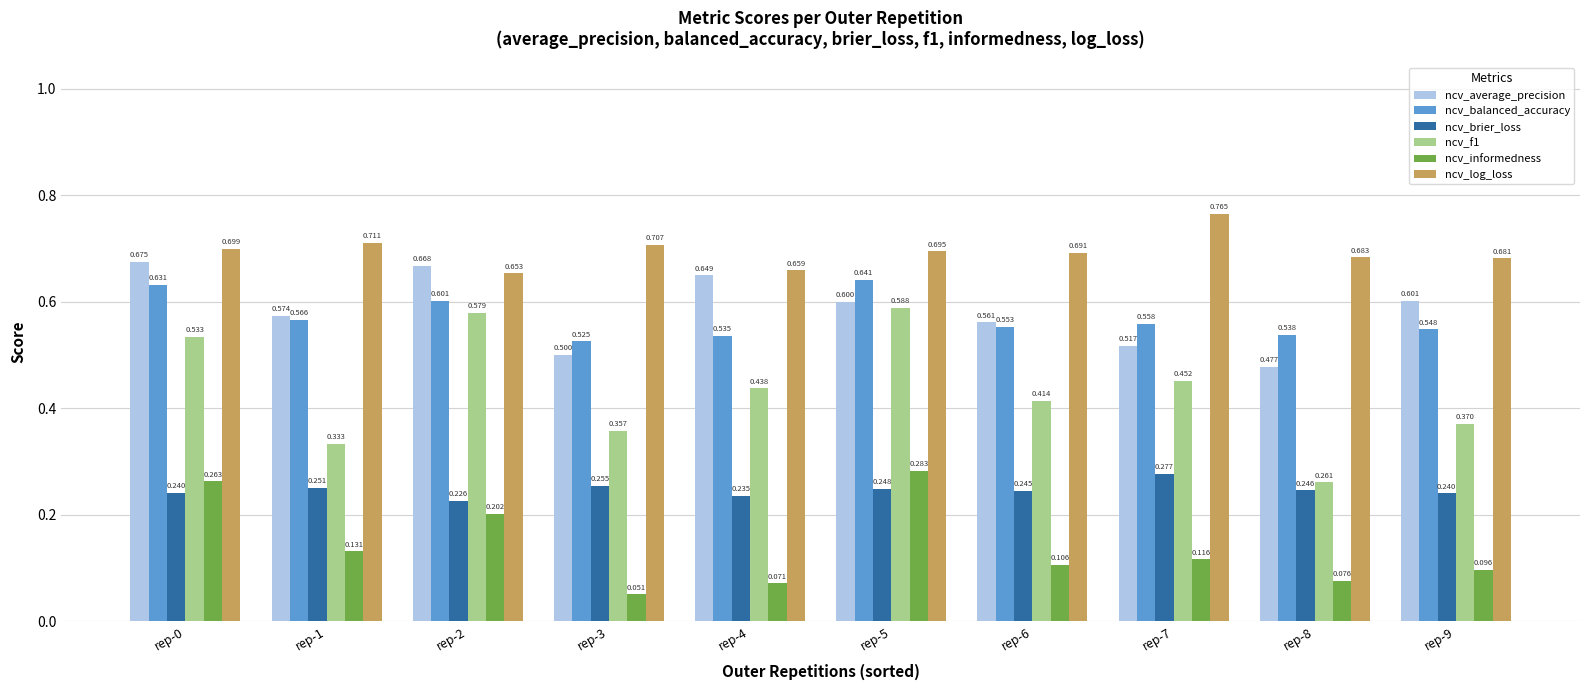

At rep-8, list the series in order from smallest to largest.

ncv_informedness, ncv_brier_loss, ncv_f1, ncv_average_precision, ncv_balanced_accuracy, ncv_log_loss